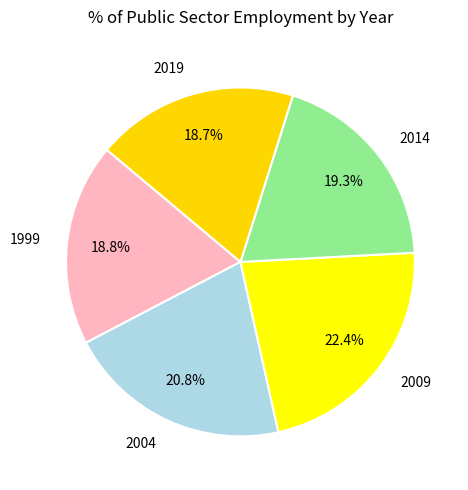

Which slice is the largest?

2009